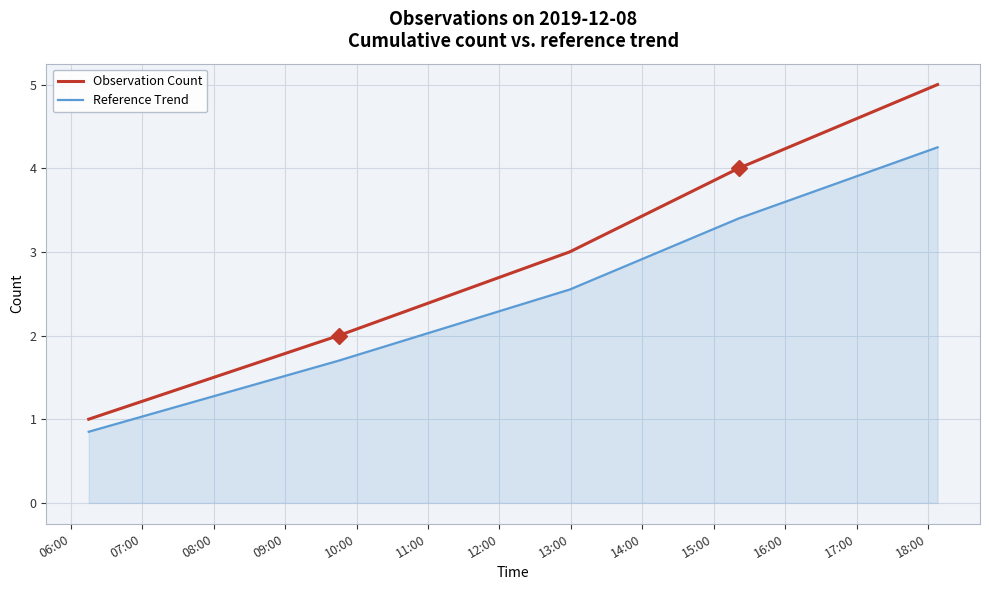

What is the maximum value shown in the chart?

5.0